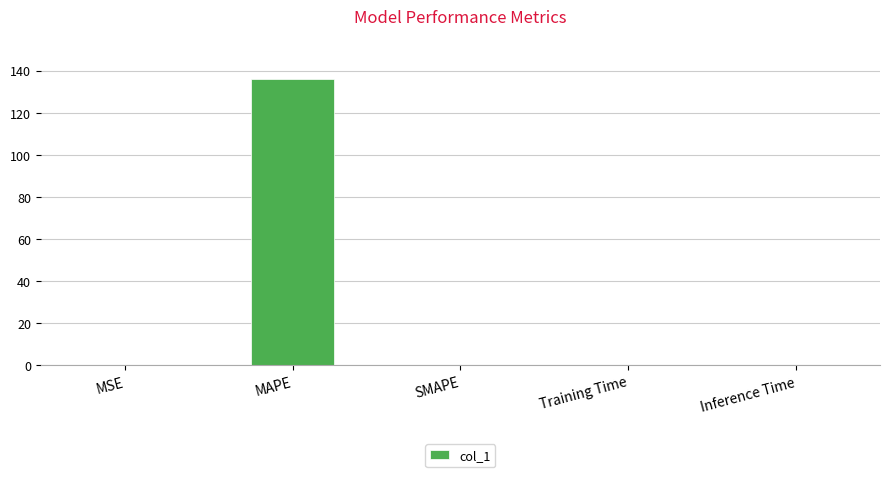

The chart shows a value of 0.0 at SMAPE. True or false?

True